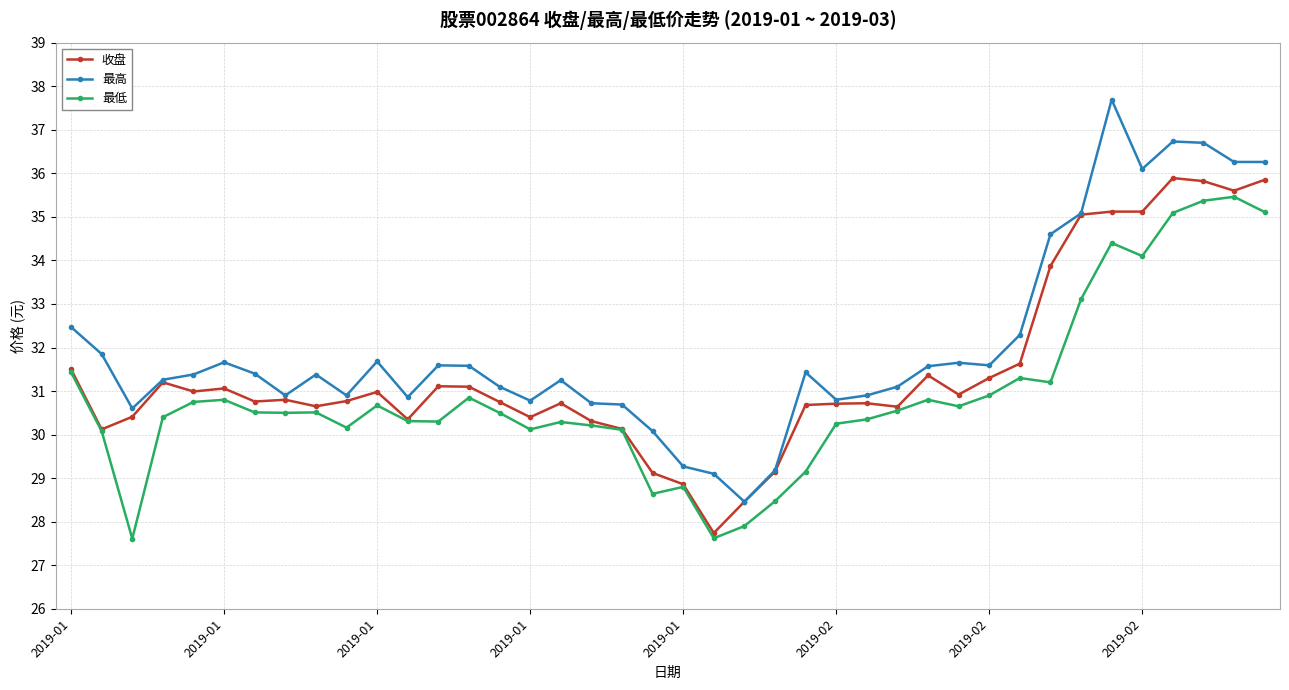

What is the highest value of the 收盘 series?

35.9